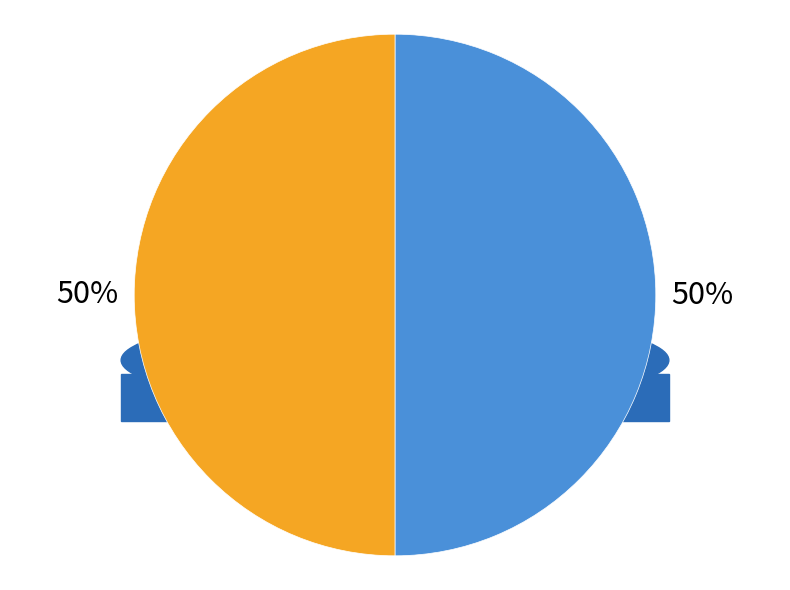

True or false: 73458188 accounts for 50% of the total.

True